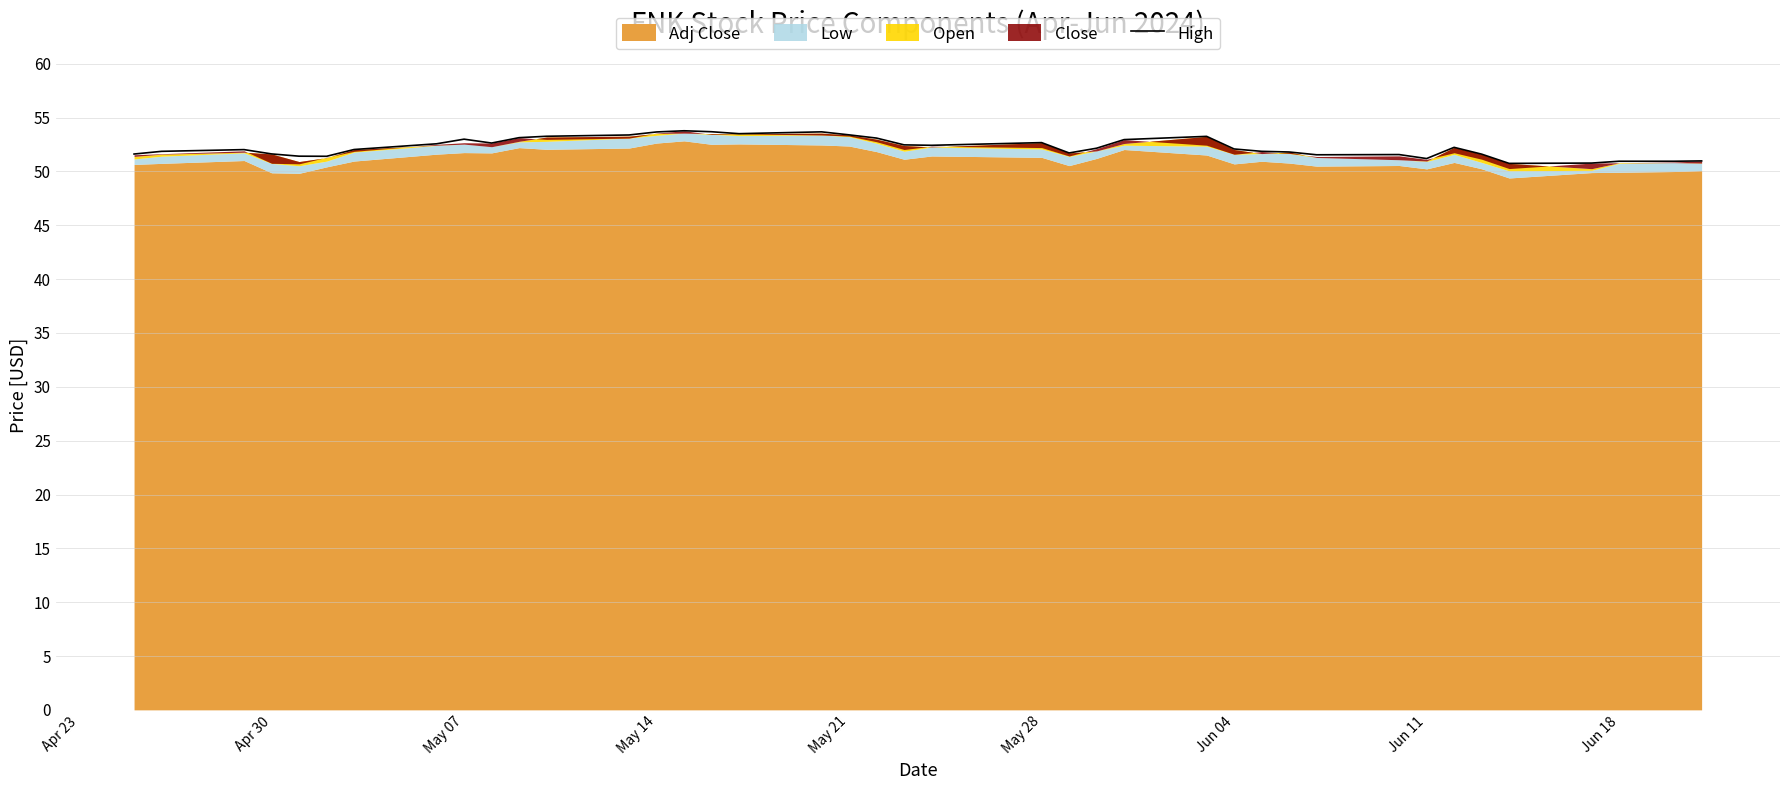

What is the minimum value for High?

50.8